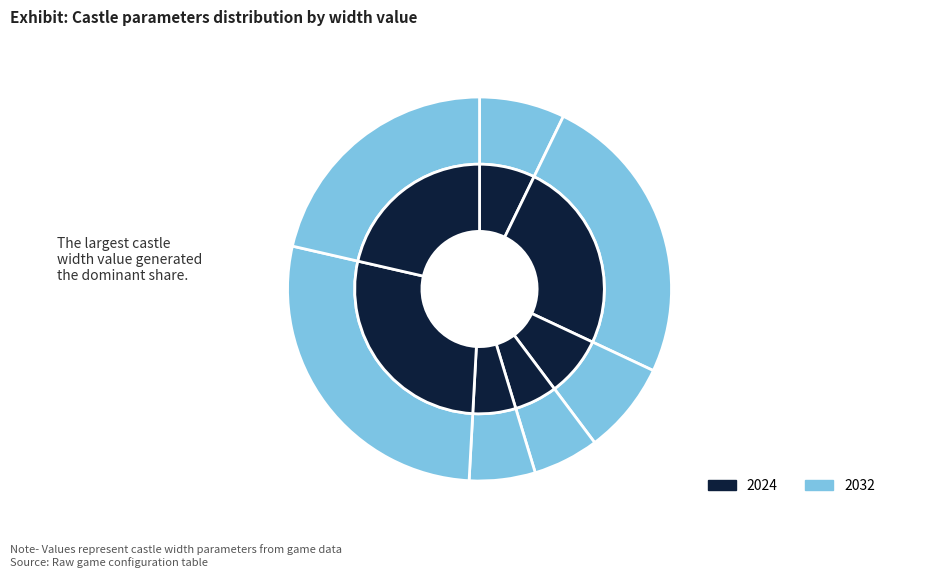

Approximately how many times larger is the value at 162 compared to 624?

0.9